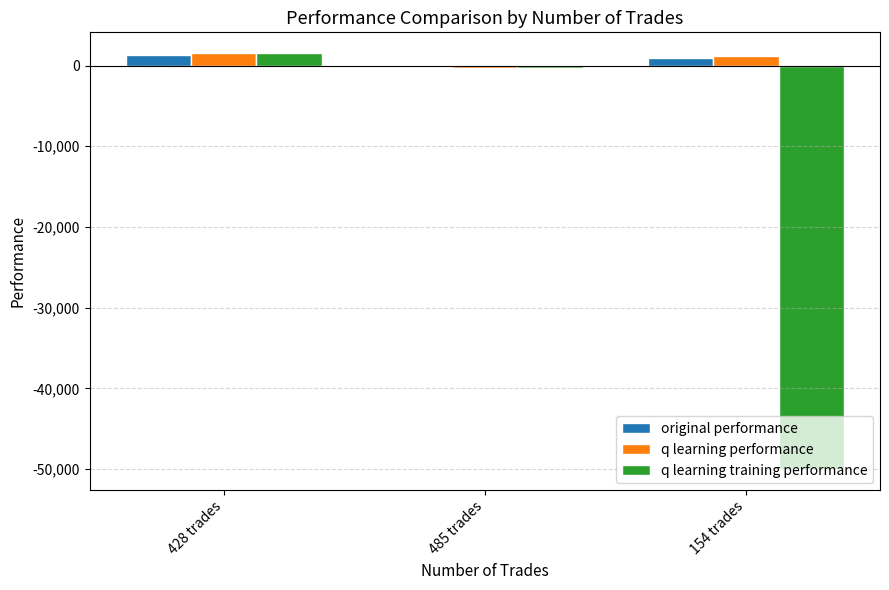

At which category is the sum across all series the highest?

428 trades